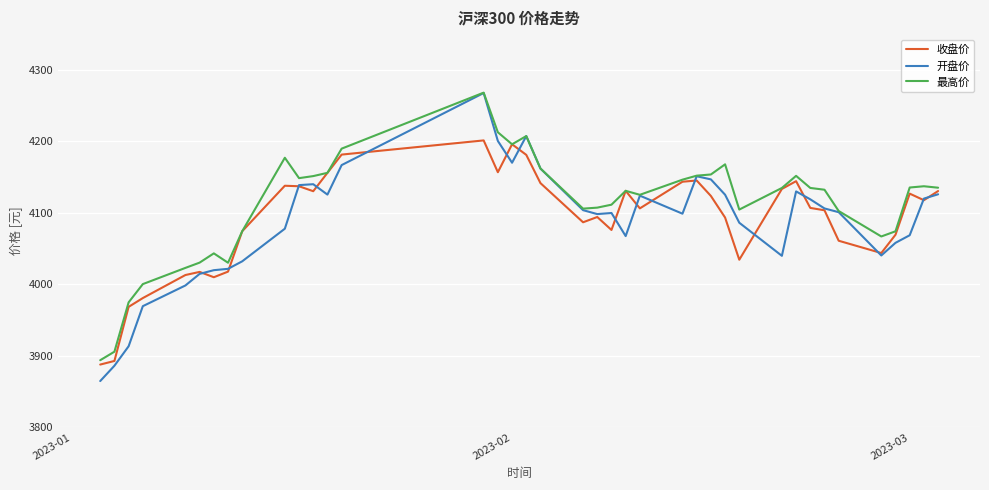

What is the smallest value displayed?

3864.8